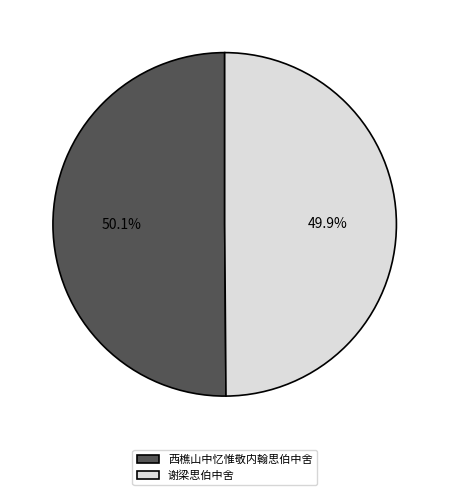

What percentage is the 西樵山中忆惟敬内翰思伯中舍 slice, to the nearest percent?

50%